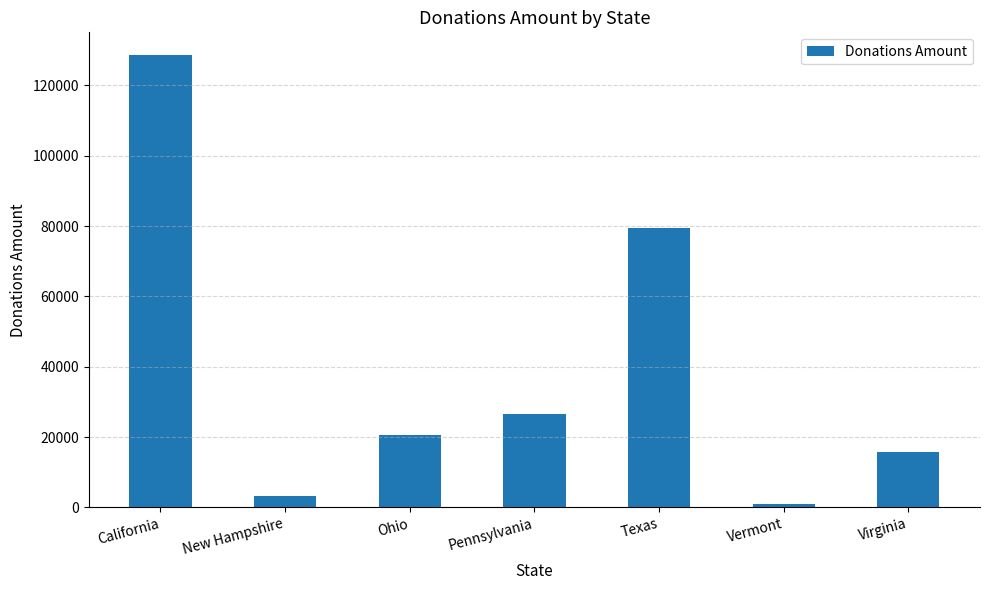

What value does the data have at Virginia?

15832.1